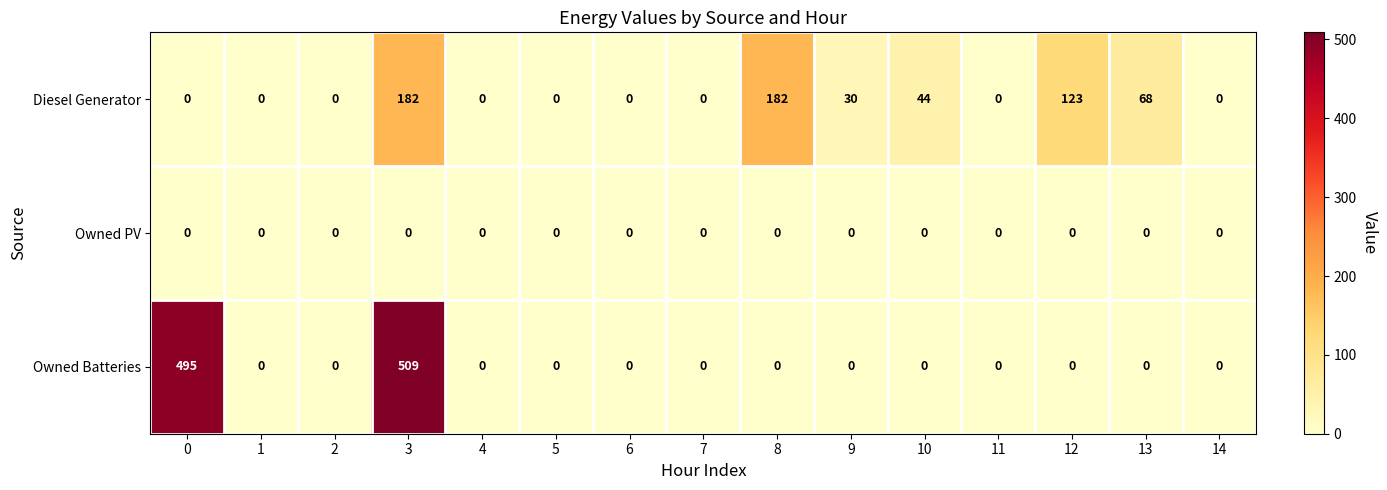

What is the average value of the Owned Batteries series?

67